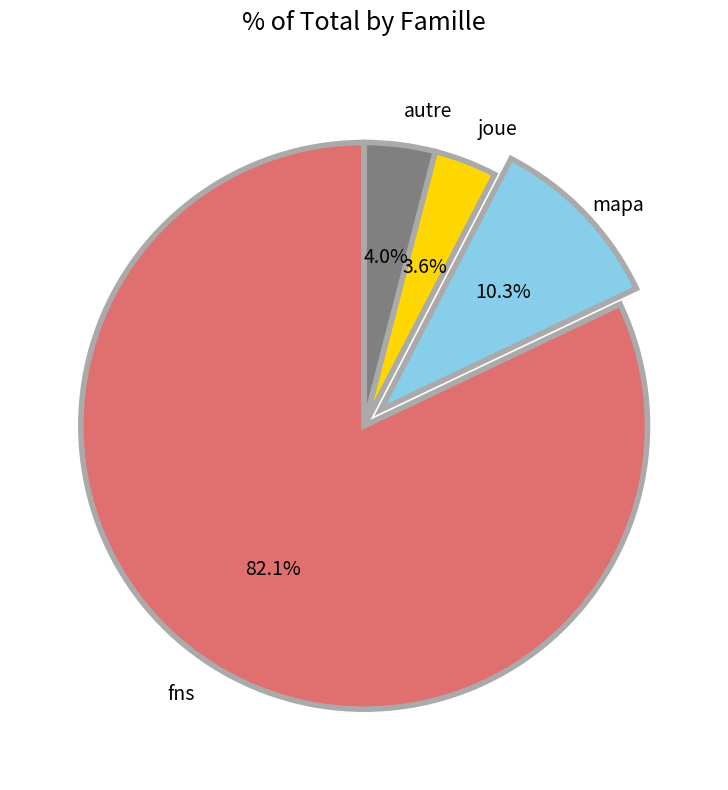

Does any single category account for the majority?

Yes